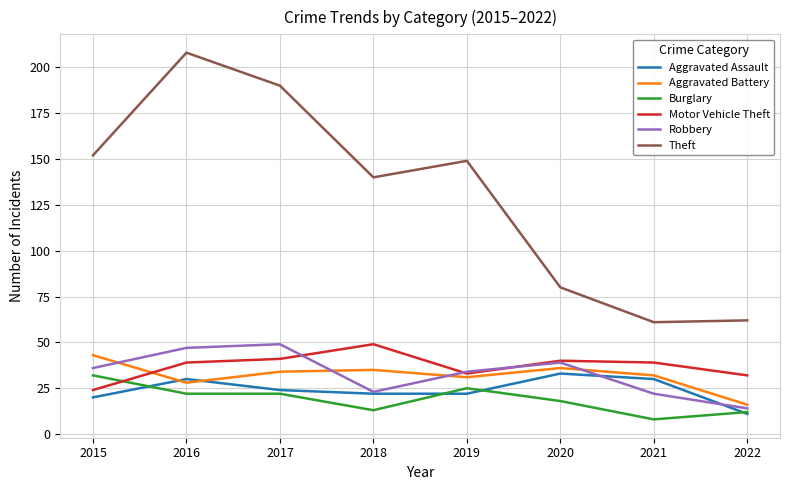

True or false: Robbery has a value of 22 at 2016.

False